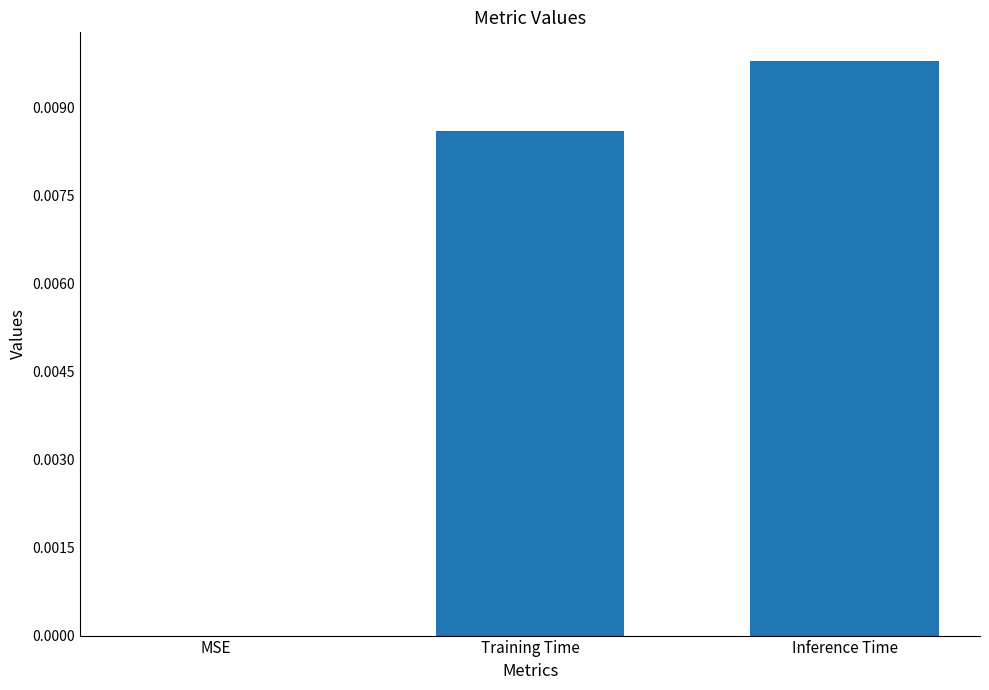

Count the values in the range 0 to 1.

3